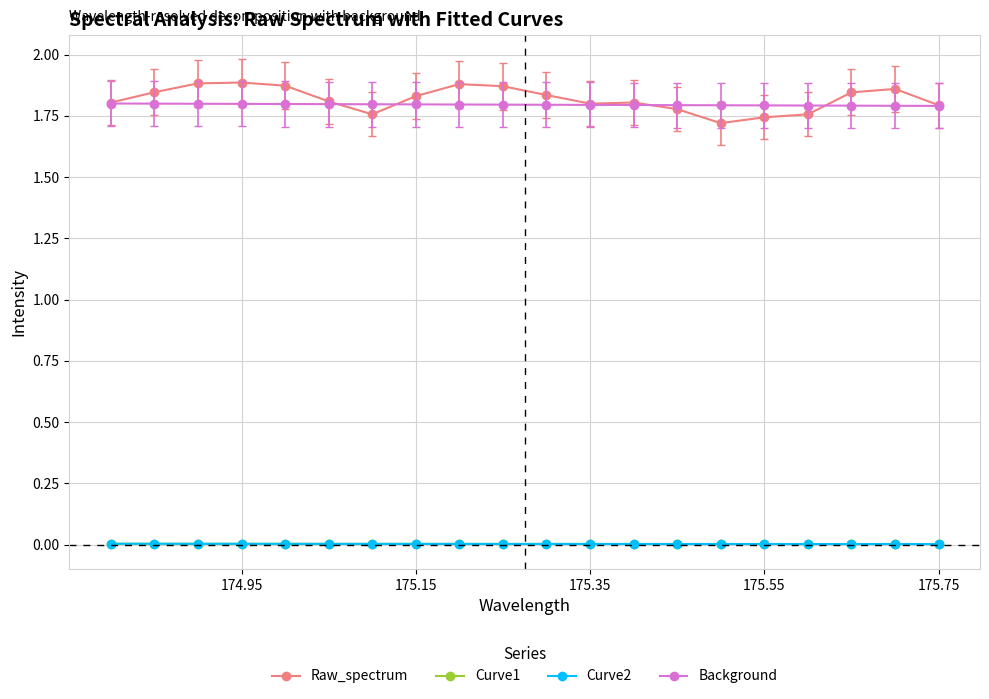

True or false: Curve2 and Curve1 intersect in this chart.

False